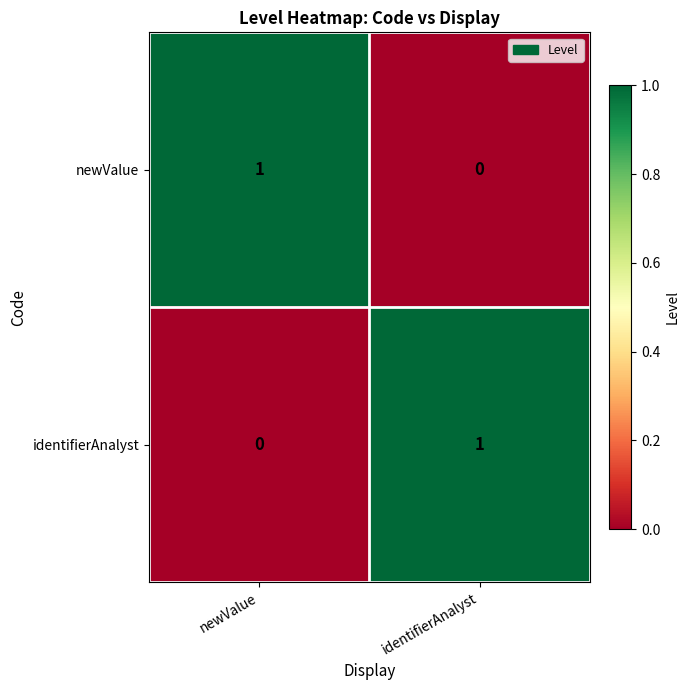

Is the value of newValue at newValue greater than the value of identifierAnalyst at newValue?

Yes